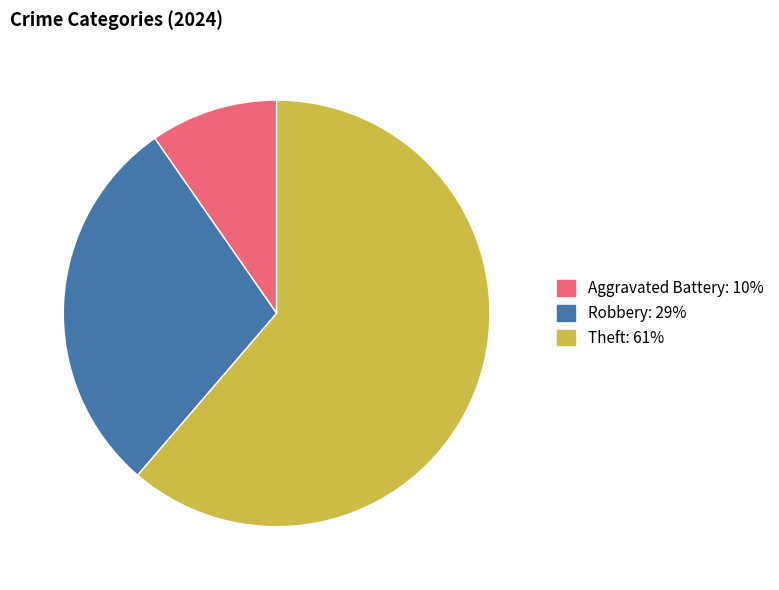

Is there a majority slice in this chart?

Yes